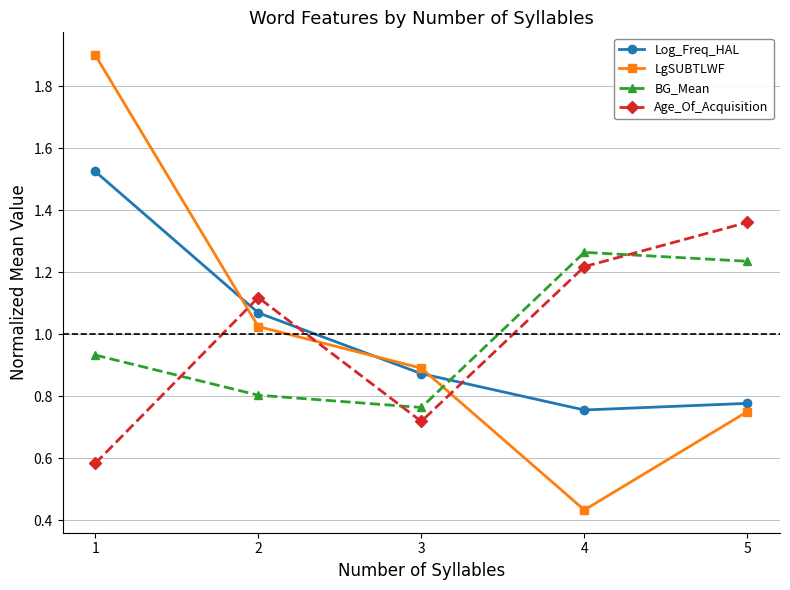

What is the difference between the maximum and minimum values in the BG_Mean series?

0.5